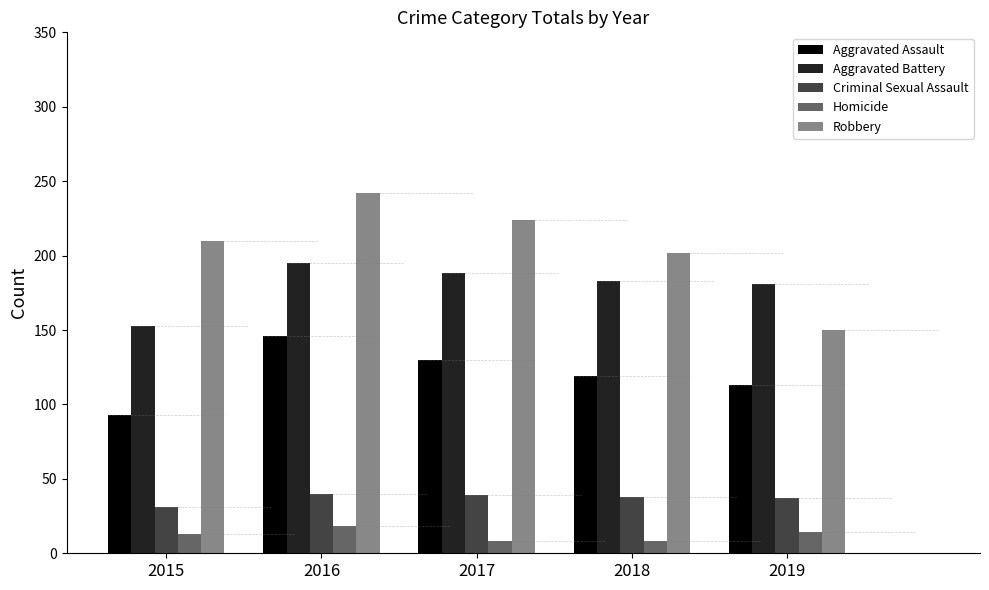

What is the difference between the highest and lowest values at 2017?

216